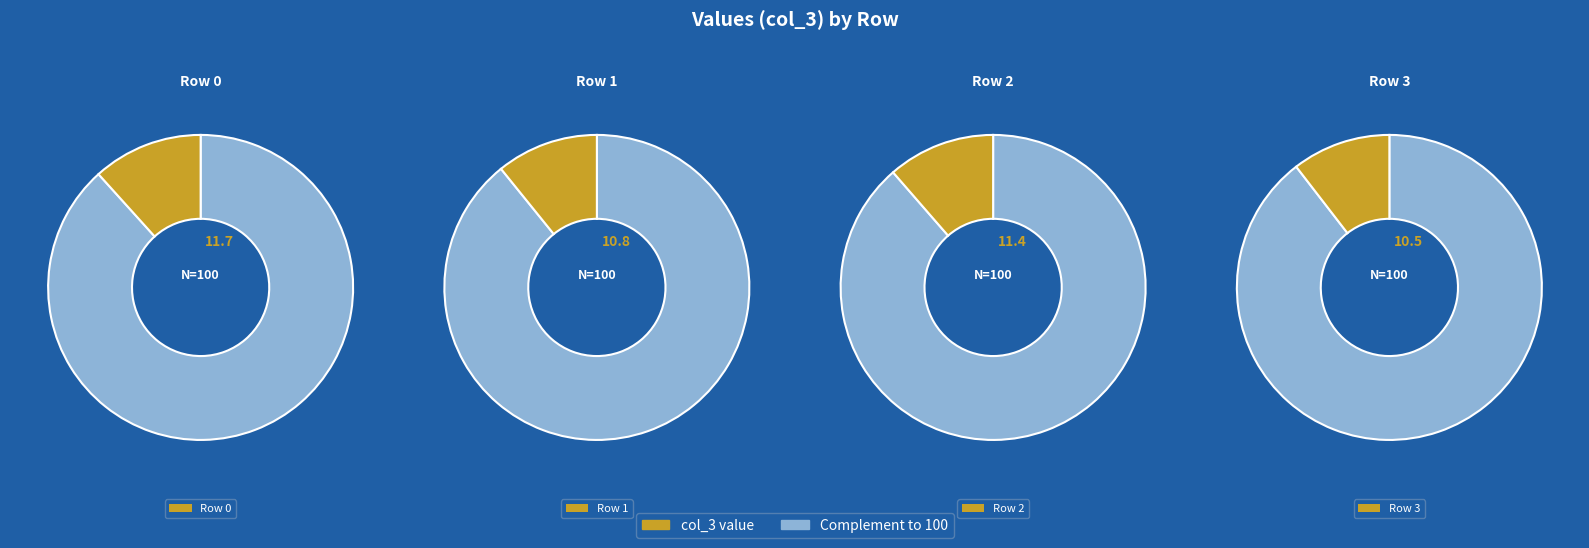

Is there any slice that represents more than half of the pie?

No